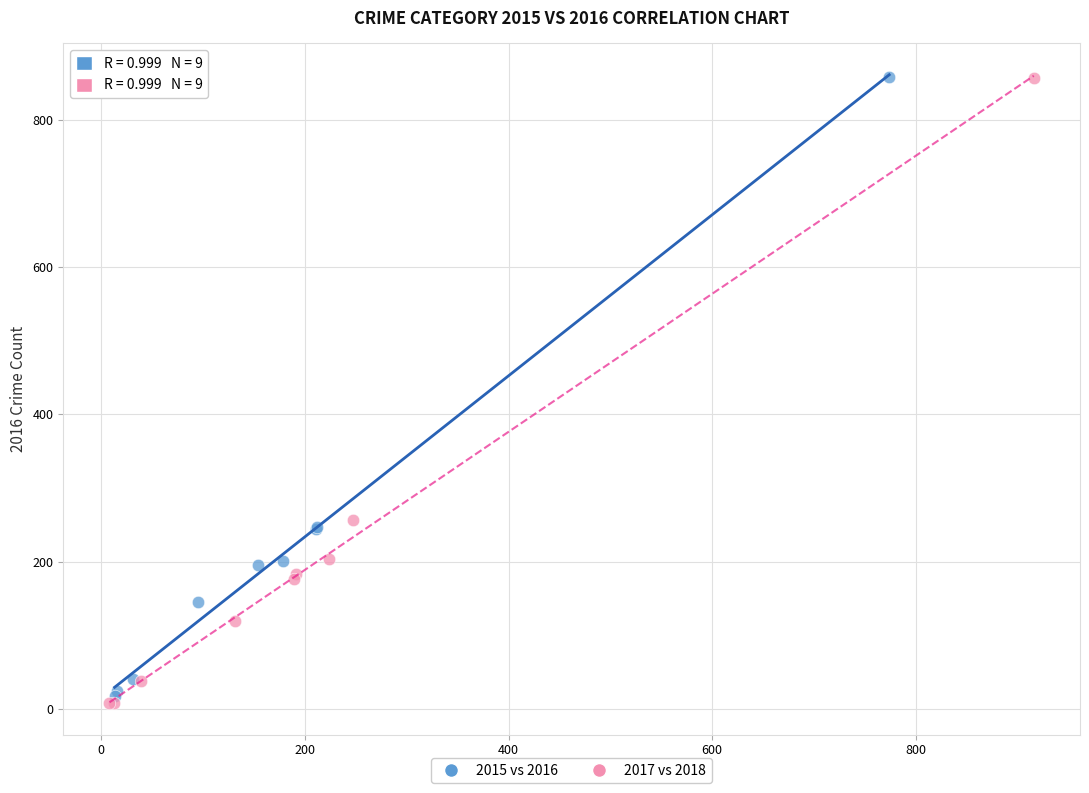

What are all the series names shown in the legend?

2015 vs 2016, 2017 vs 2018